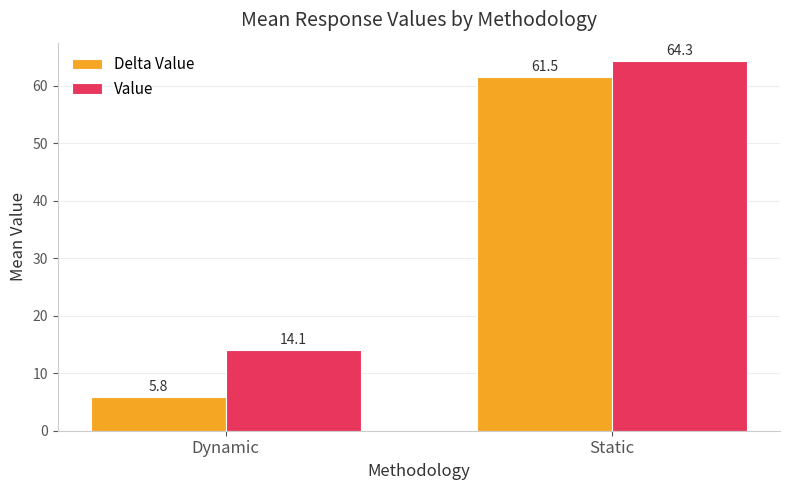

Rank the series at Static from lowest to highest value.

Delta Value, Value